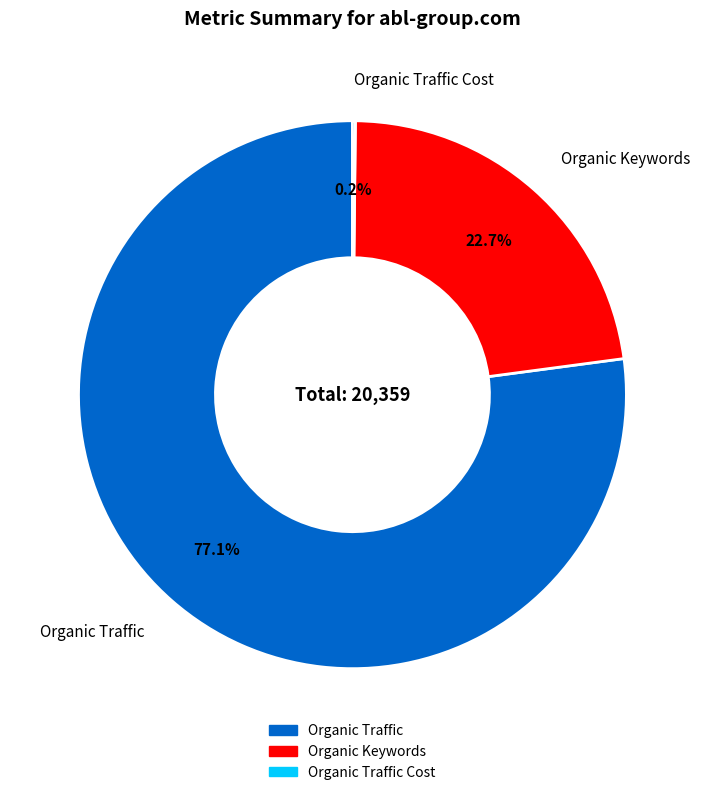

Is there any slice that represents more than half of the pie?

Yes